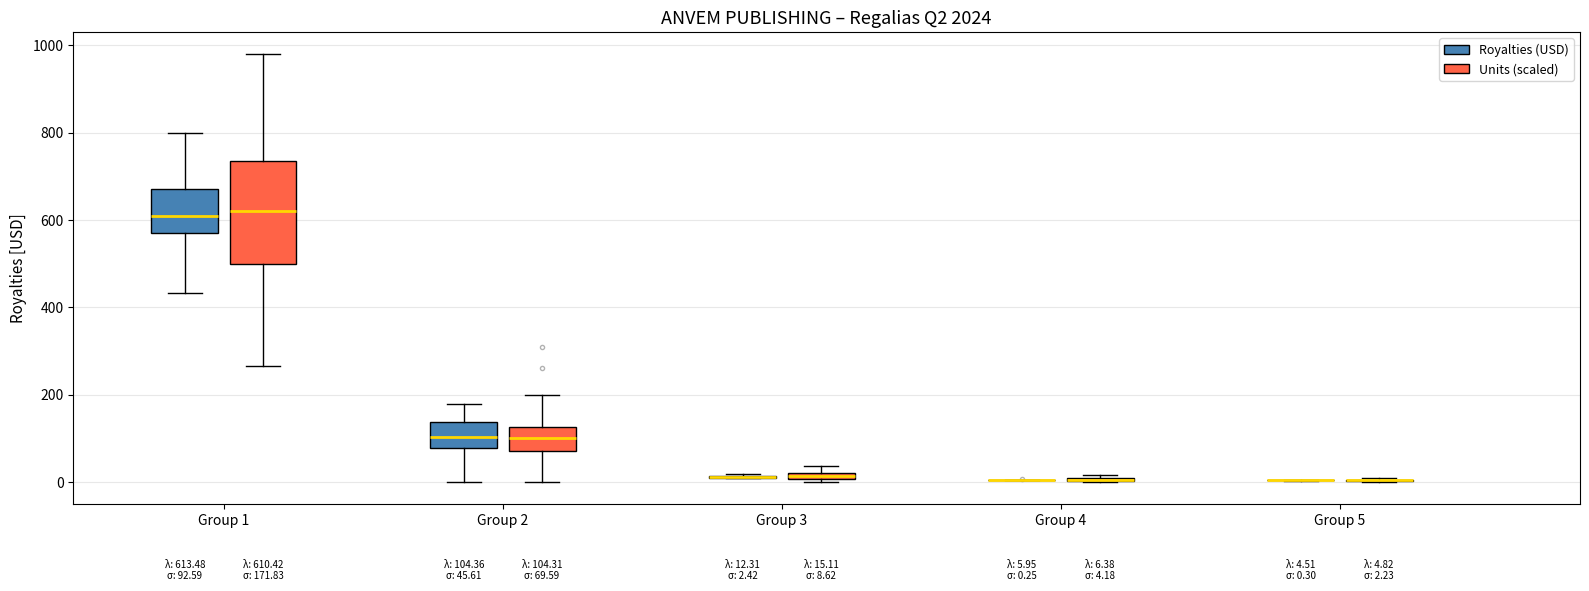

Comparing the boxes themselves (not the whiskers), which one is the tallest?

Group 1 (Units (scaled))